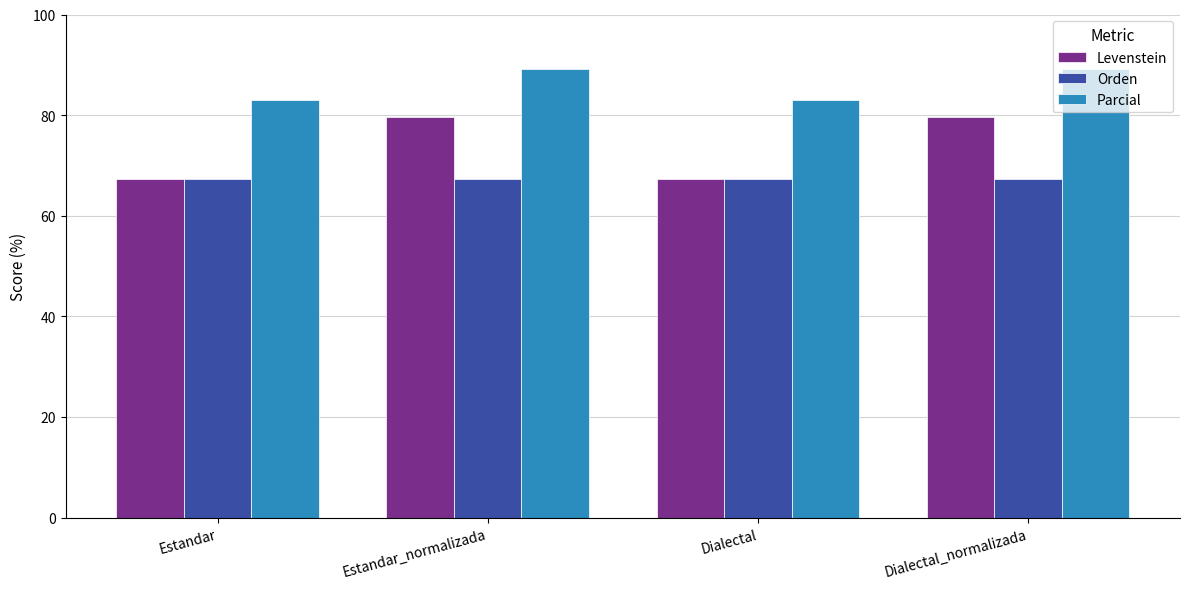

Reading right to left, extract all data points from this chart.

Levenstein: Dialectal_normalizada=79.6	Dialectal=67.3	Estandar_normalizada=79.6	Estandar=67.3
Orden: Dialectal_normalizada=67.4	Dialectal=67.4	Estandar_normalizada=67.4	Estandar=67.4
Parcial: Dialectal_normalizada=89.1	Dialectal=83.0	Estandar_normalizada=89.1	Estandar=83.0